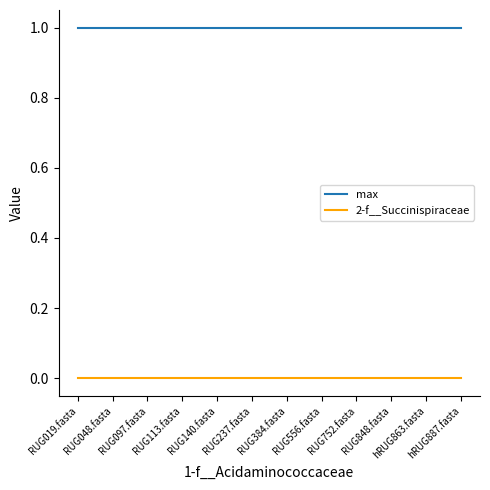

Rank the series by their average value, from highest to lowest.

max, 2-f__Succinispiraceae